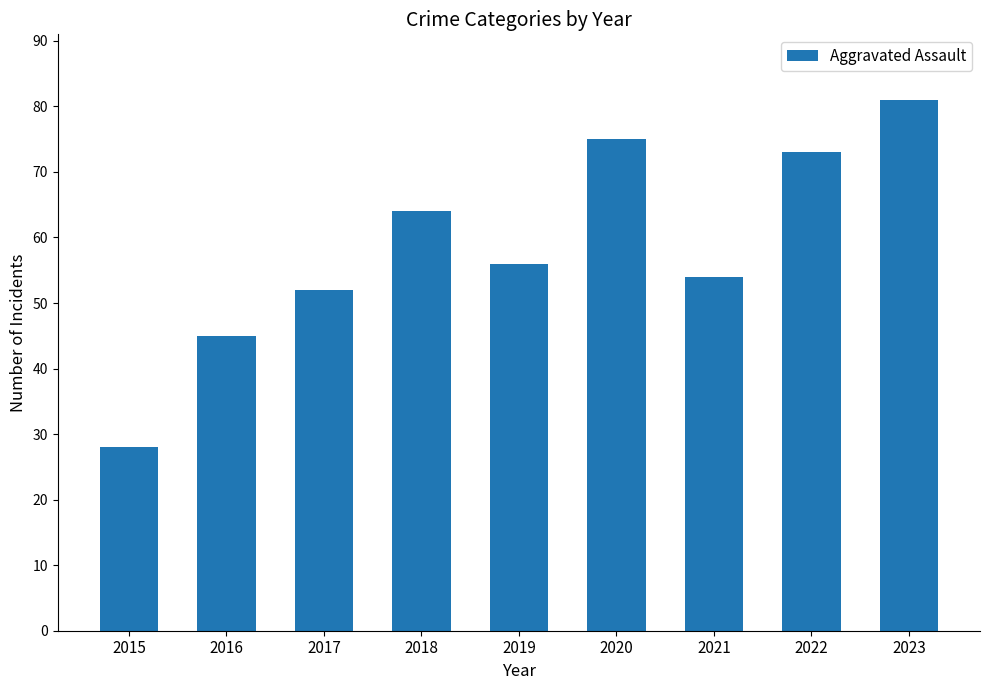

What is the ratio of the value at 2023 to the value at 2017?

1.6